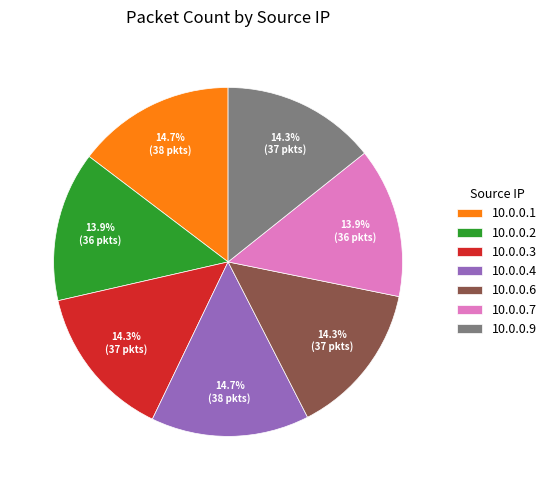

How many segments does this pie chart have?

7